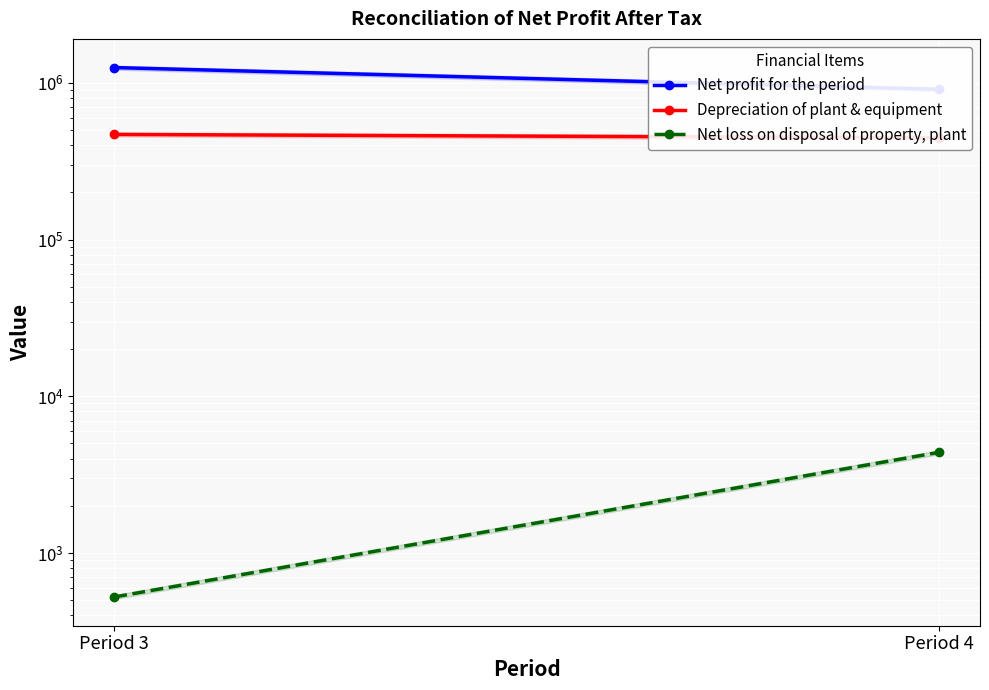

Reading left to right, list all the values displayed in this chart.

Net profit for the period: 1252608	909943
Depreciation of plant & equipment: 469025	446303
Net loss on disposal of property, plant: 524	4387